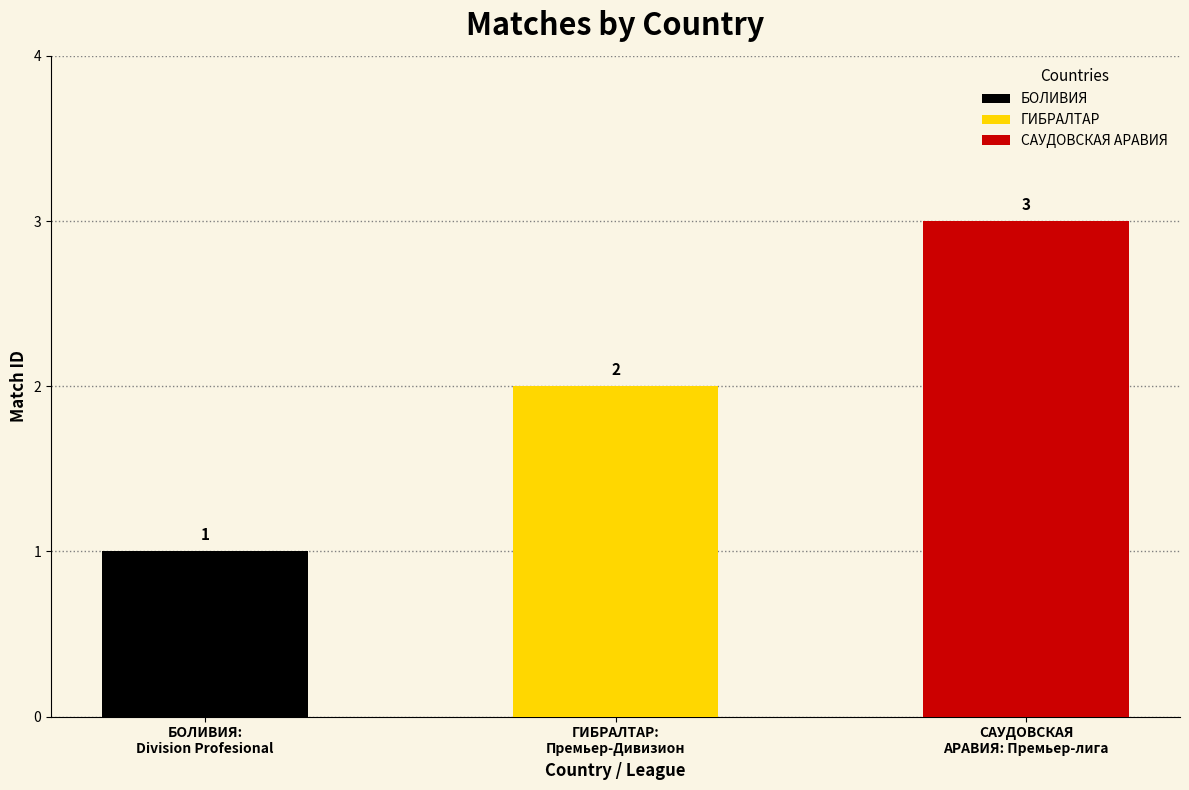

Where is the data nearest to the value 2?

ГИБРАЛТАР:
Премьер-Дивизион